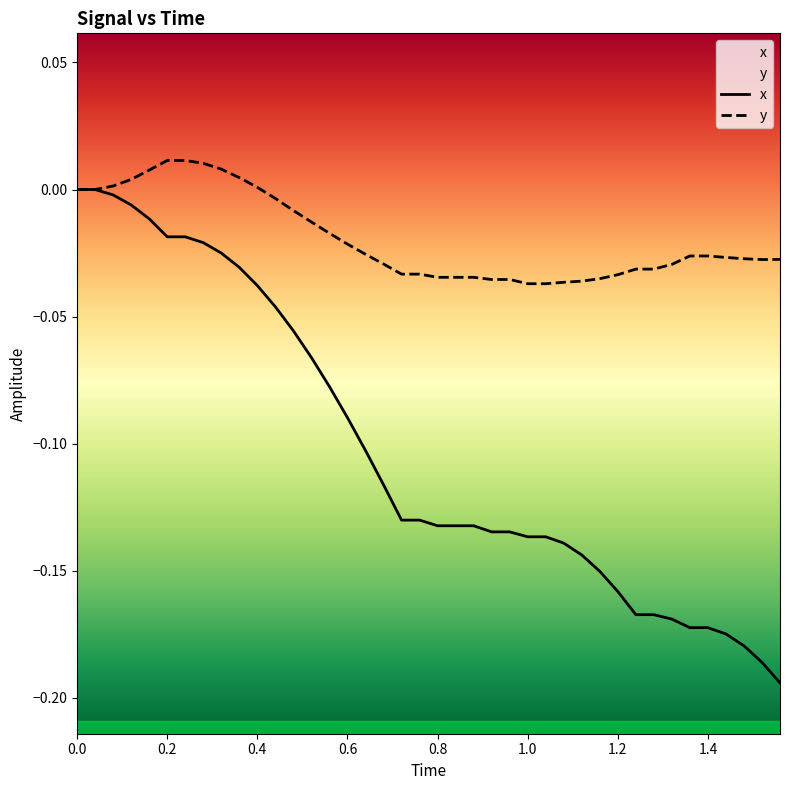

True or false: x has a value of -0.2 at 0.8.

False